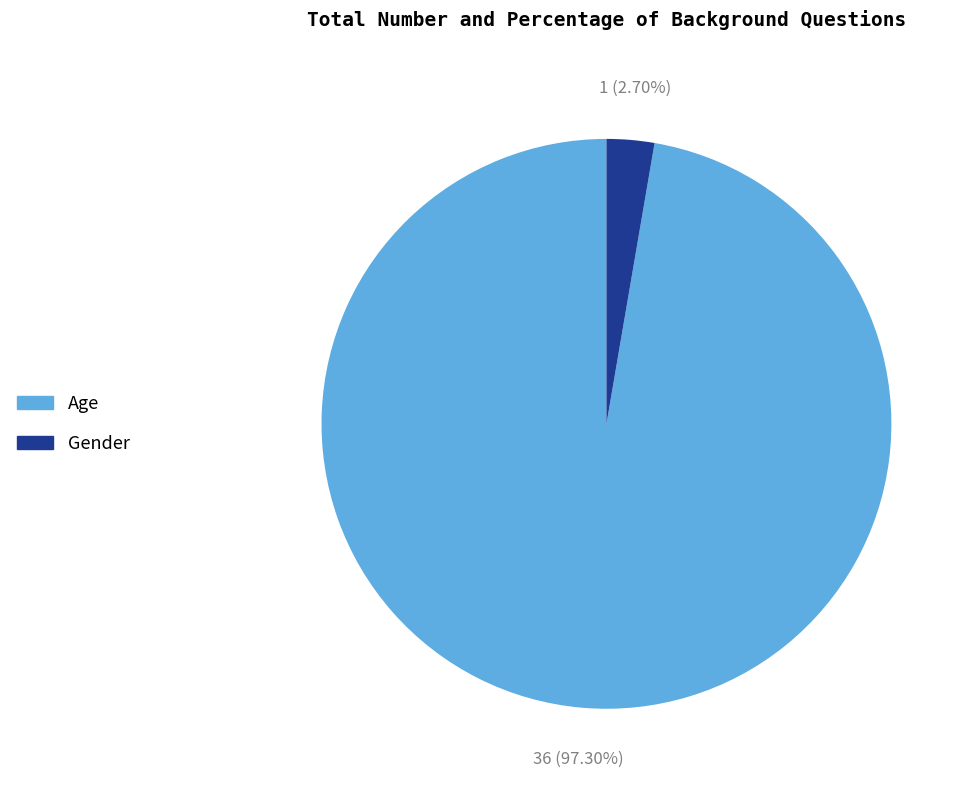

To the nearest percent, what is the average slice percentage?

50%